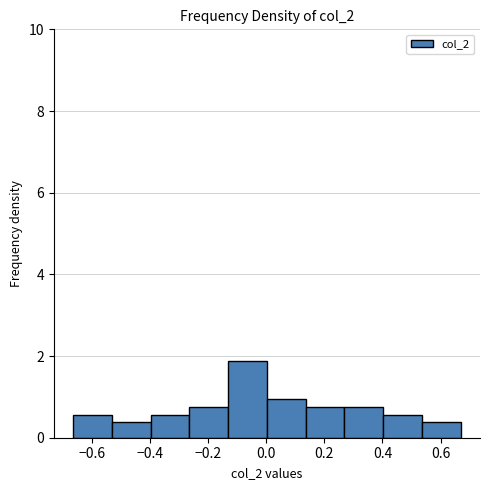

Over which range of the x-axis is the bar tallest?

-0.14 to 0.00